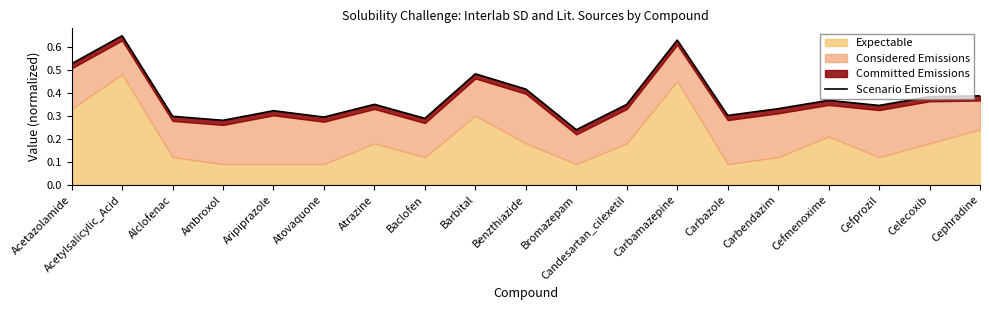

How many data points does each series have?

19